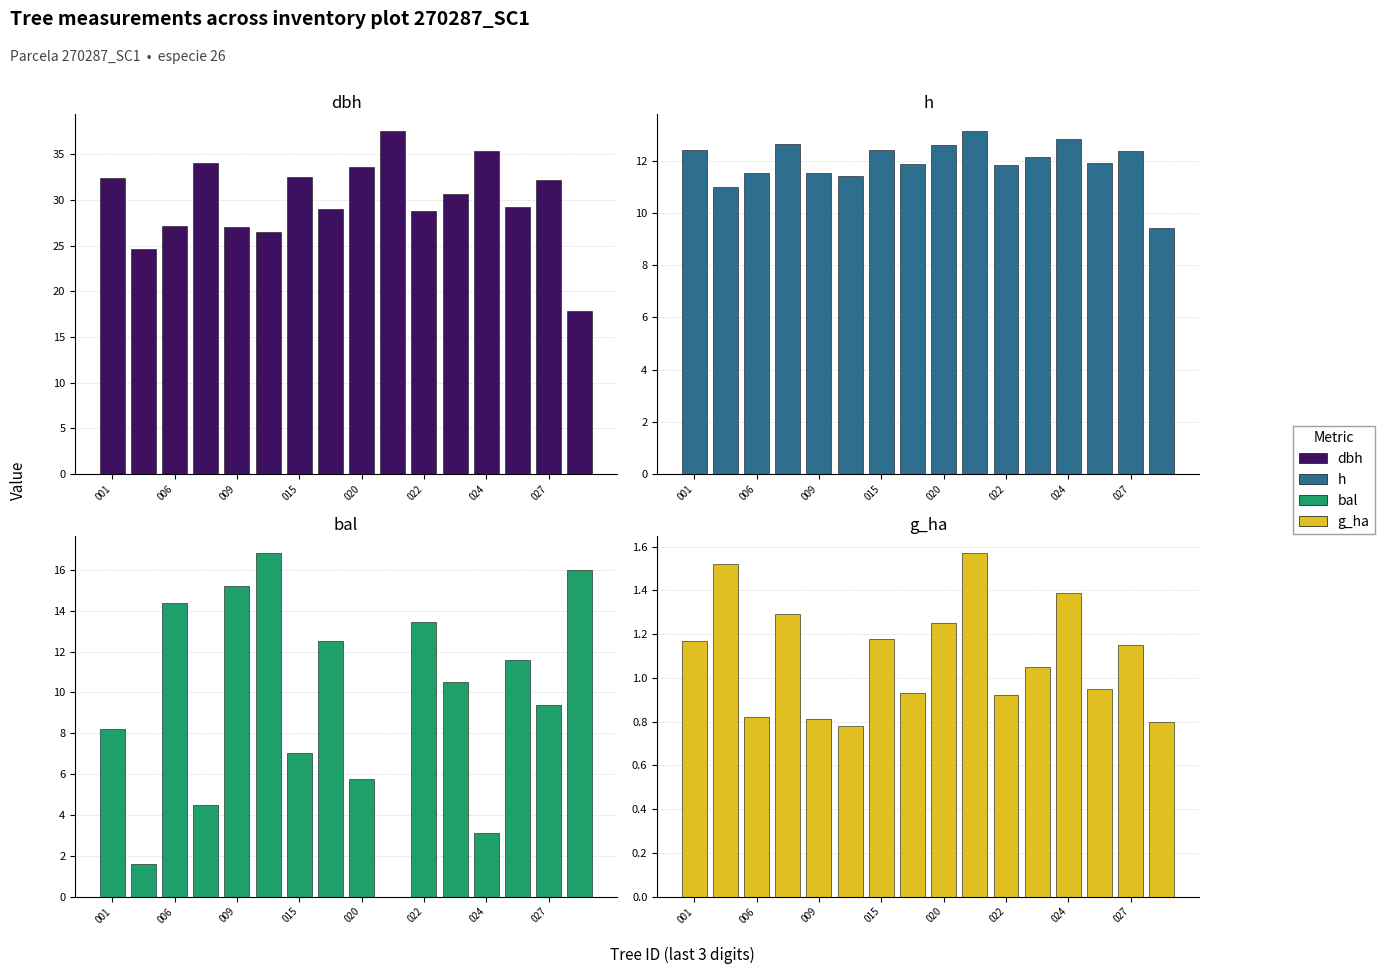

Which series has the widest spread of values?

dbh